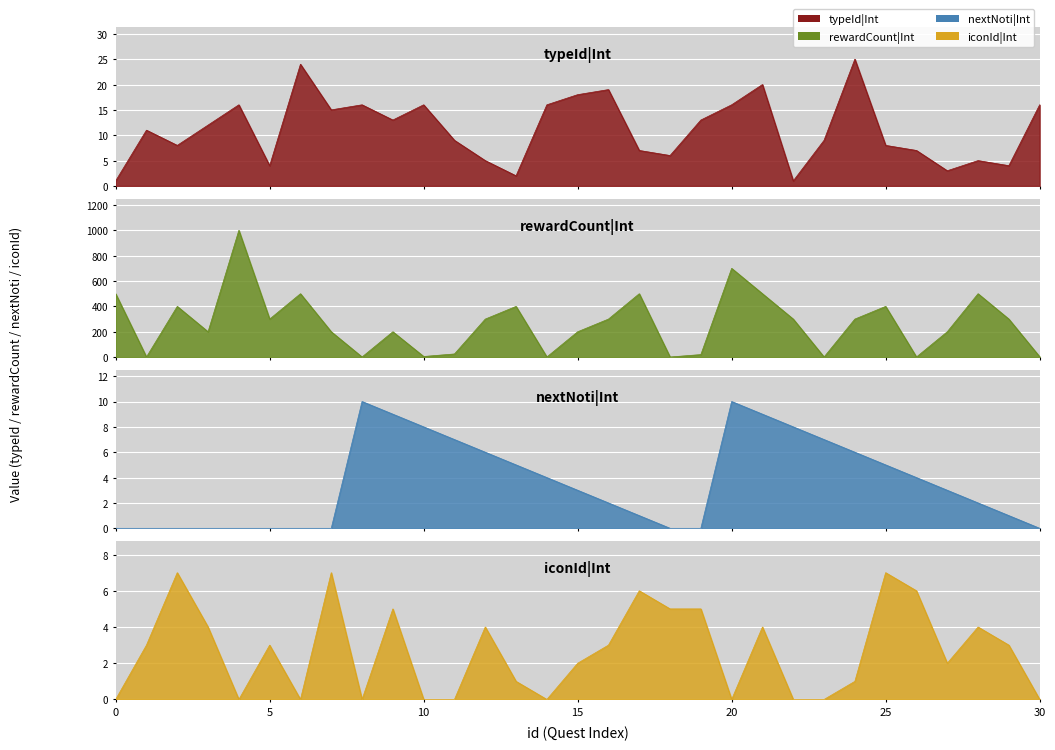

What is the approximate value of typeId|Int at 12?

5